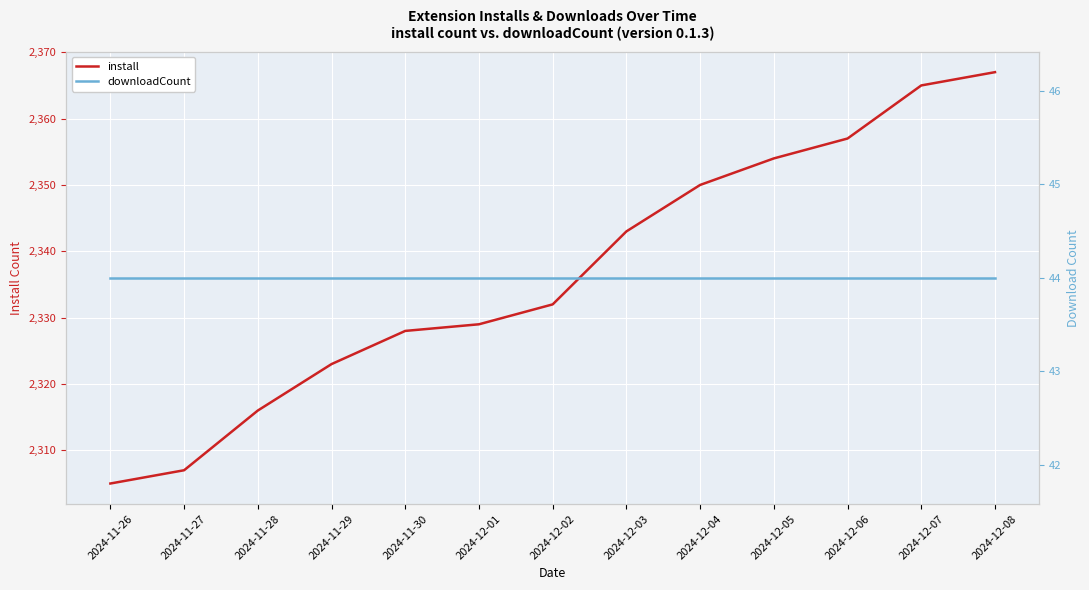

True or false: downloadCount and install intersect in this chart.

False